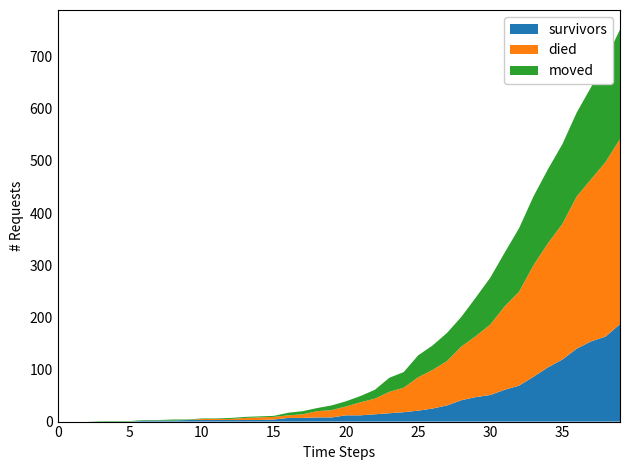

Reading left to right, extract all data points from this chart.

survivors: 0	0	0	0	0	0	2	2	2	3	3	3	3	3	3	4	7	7	8	8	12	12	14	16	18	21	25	31	41	47	51	61	69	86	104	119	140	154	163	187
died: 0	0	0	0	0	0	0	0	0	0	2	2	2	4	5	5	5	7	12	14	17	25	30	41	47	64	74	85	103	117	135	160	180	214	238	260	292	311	335	355
moved: 0	0	0	1	1	1	1	1	2	1	1	1	2	2	2	2	5	6	6	9	10	12	17	27	30	42	47	54	57	74	90	103	122	132	142	153	161	177	197	210